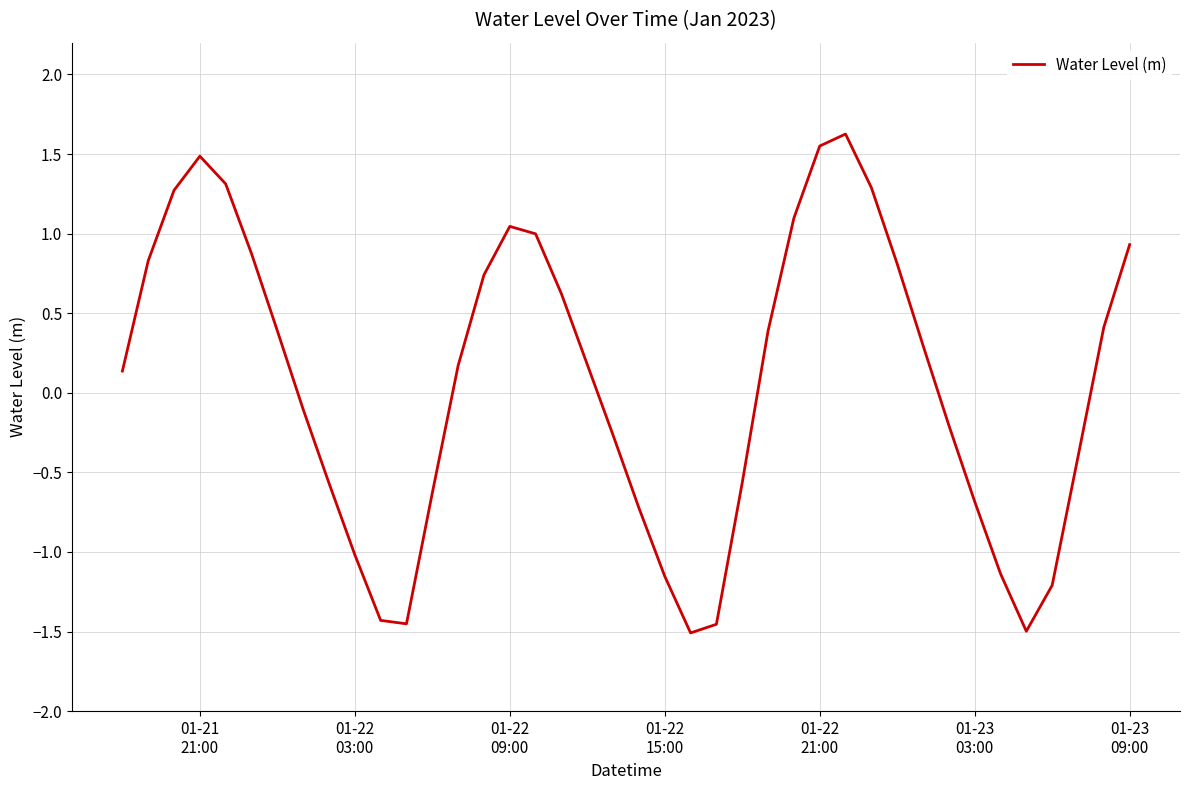

Reading left to right, what are all the values shown in this chart?

0.1	0.8	1.3	1.5	1.3	0.9	0.4	-0.1	-0.6	-1.0	-1.4	-1.5	-0.6	0.2	0.7	1.0	1.0	0.6	0.2	-0.3	-0.7	-1.2	-1.5	-1.5	-0.6	0.4	1.1	1.6	1.6	1.3	0.8	0.3	-0.2	-0.7	-1.1	-1.5	-1.2	-0.4	0.4	0.9